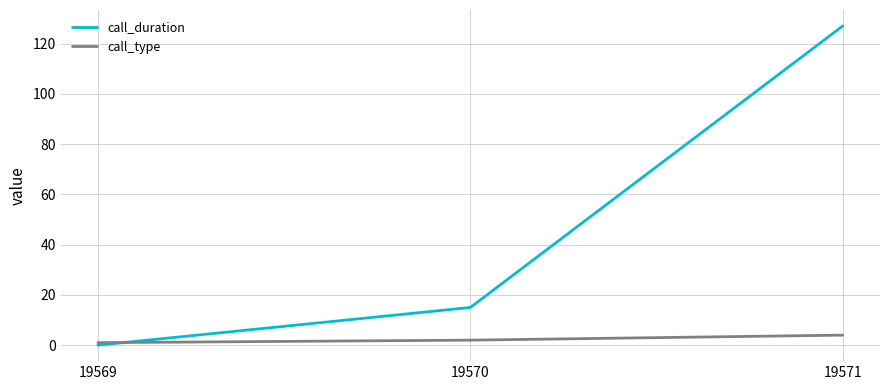

Rank the categories by call_duration value from highest to lowest.

19571, 19570, 19569